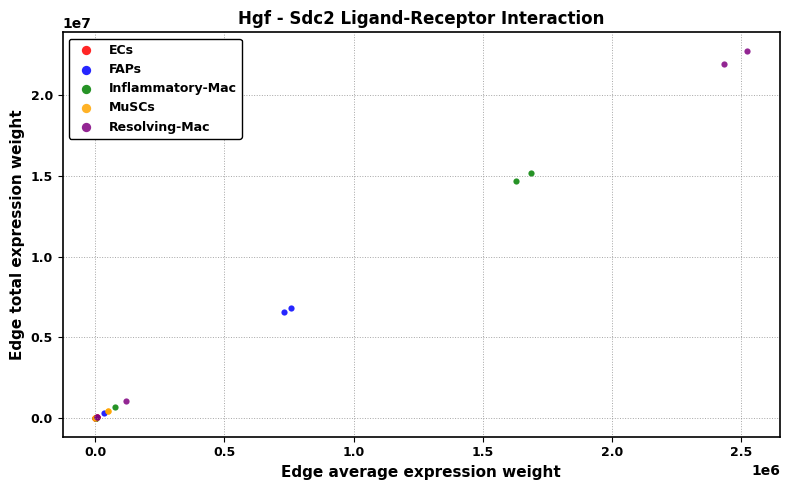

Which series reaches the maximum Y coordinate?

Resolving-Mac